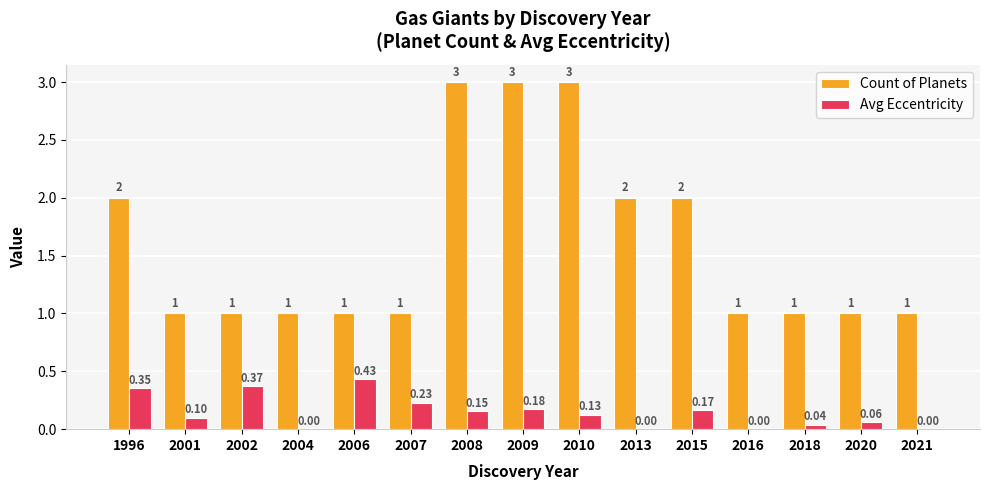

Does the chart contain stacked bars?

No